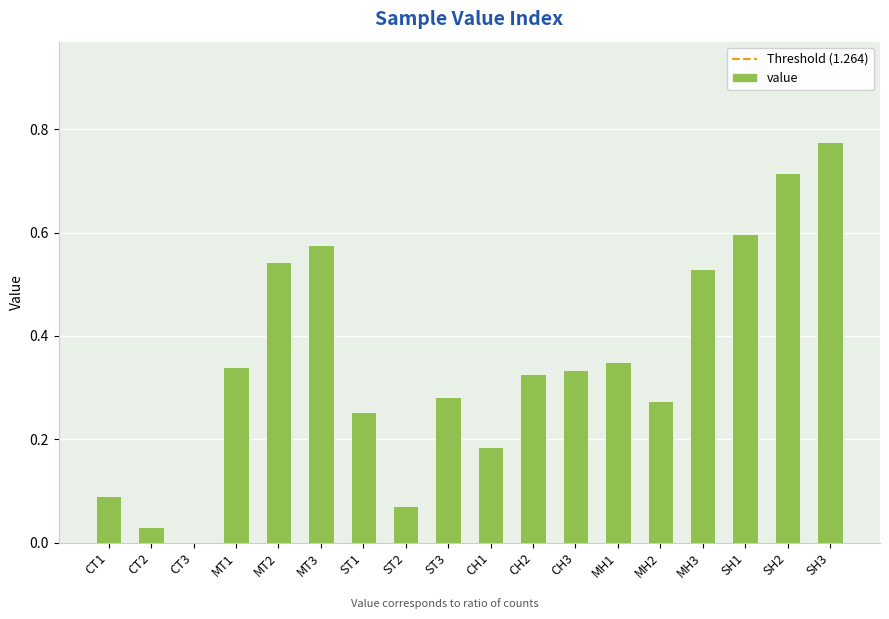

Which category has the highest value across all series?

SH3